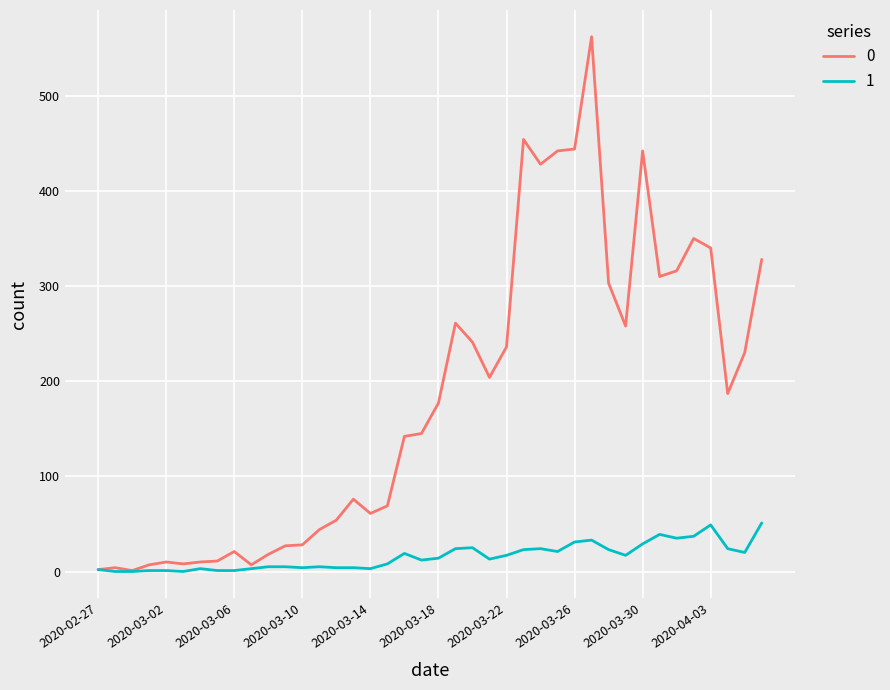

What is the maximum value shown in the chart?

562